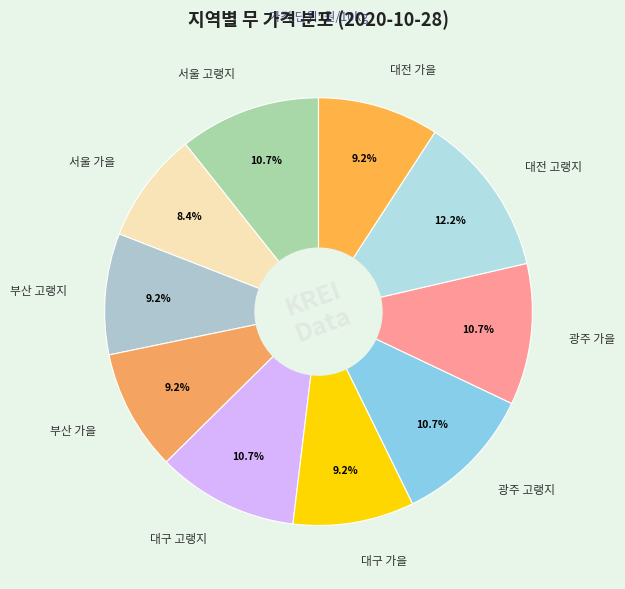

Which has a higher value, 광주 가을 or 부산 고랭지?

광주 가을